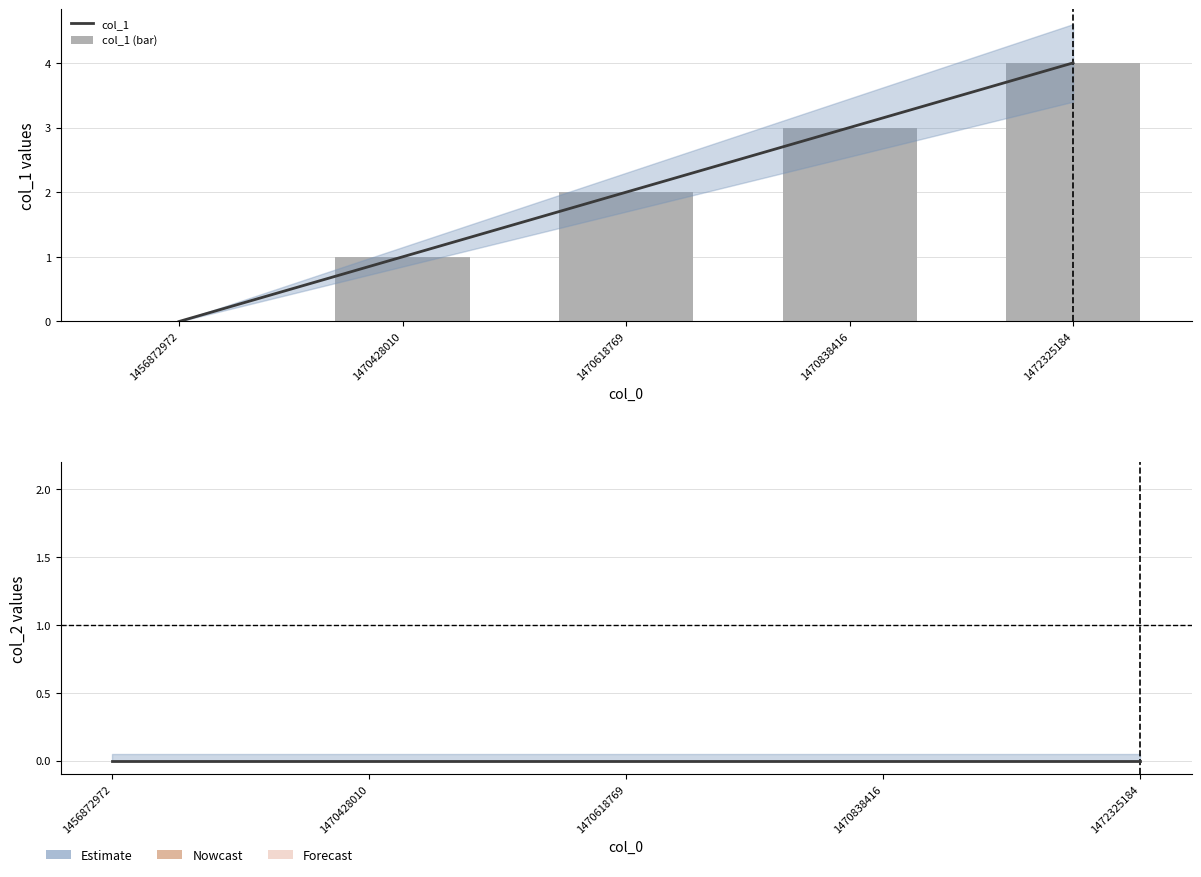

At how many categories does at least one series exceed 1?

3